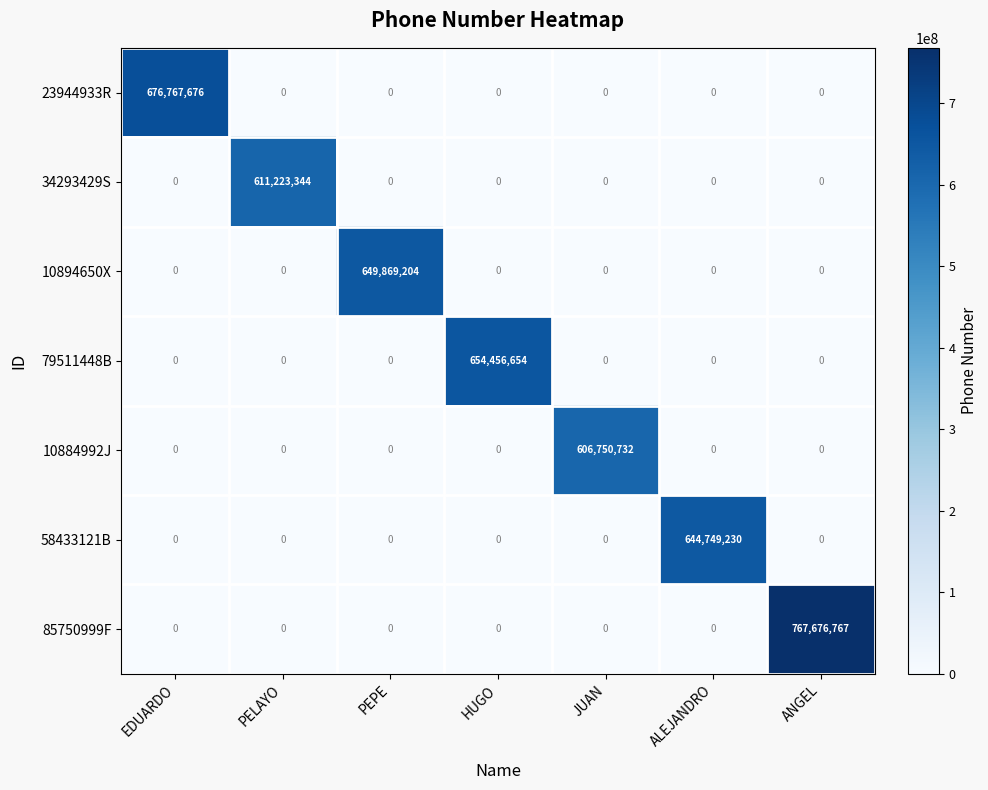

How many distinct data groups are displayed?

7